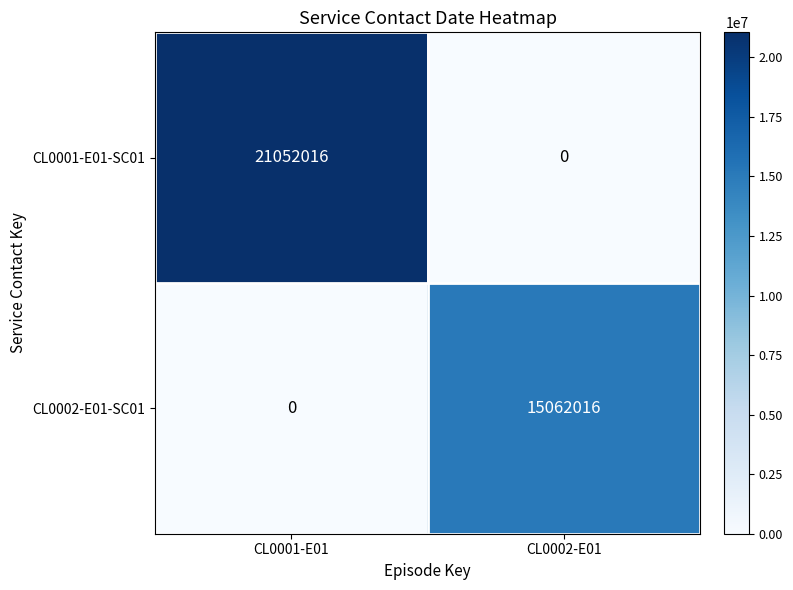

At which category is the sum across all series the highest?

CL0001-E01